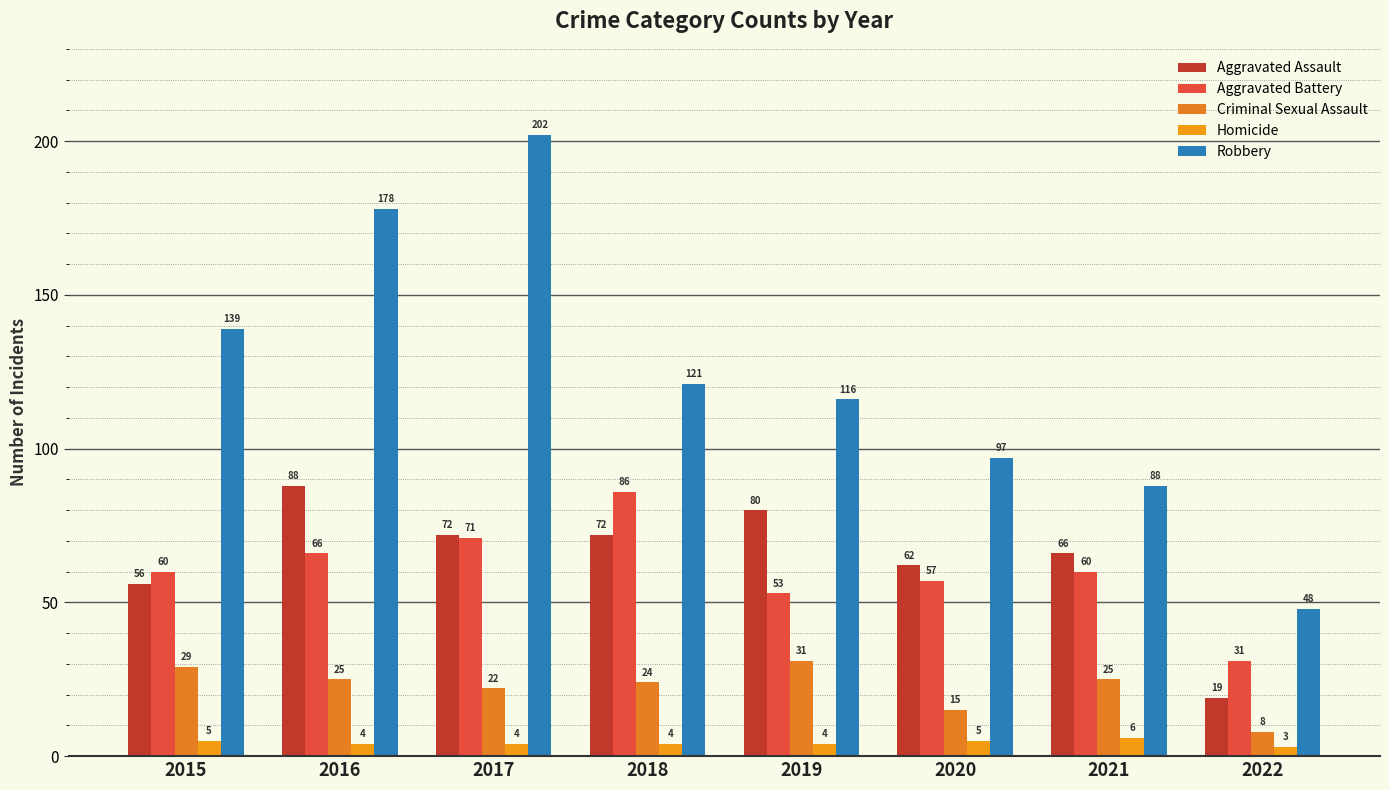

The Aggravated Battery series shows 86 at 2018. True or false?

True